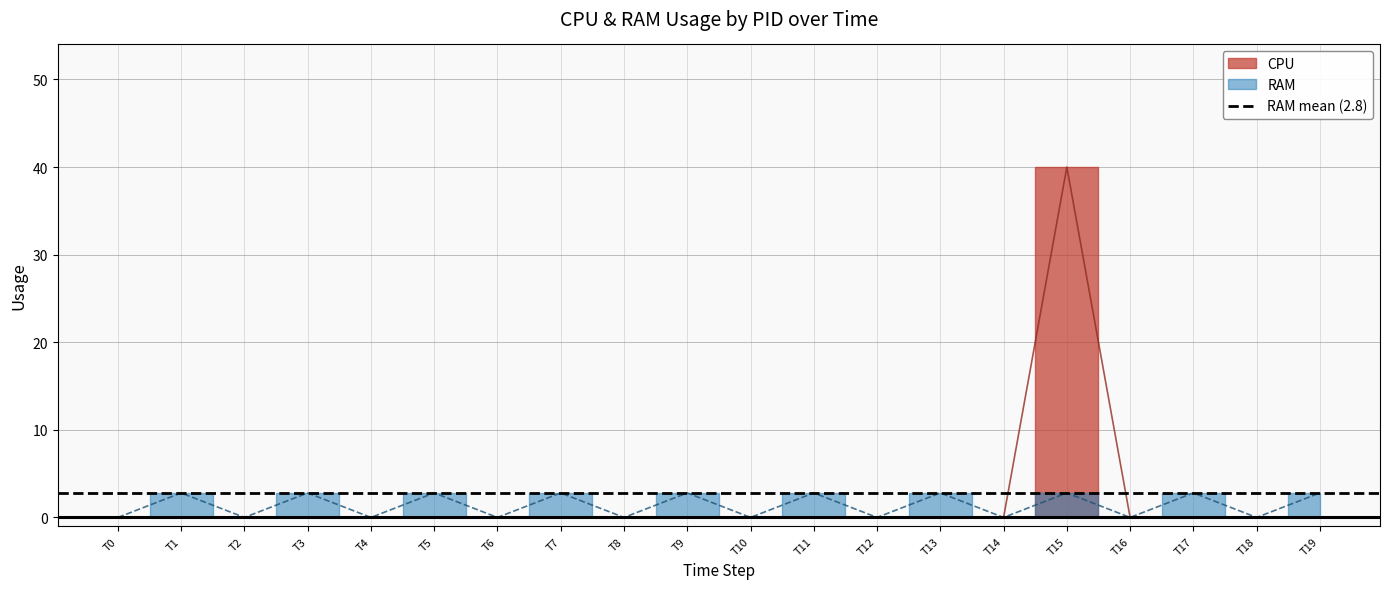

What are all the series names shown in the legend?

CPU, RAM